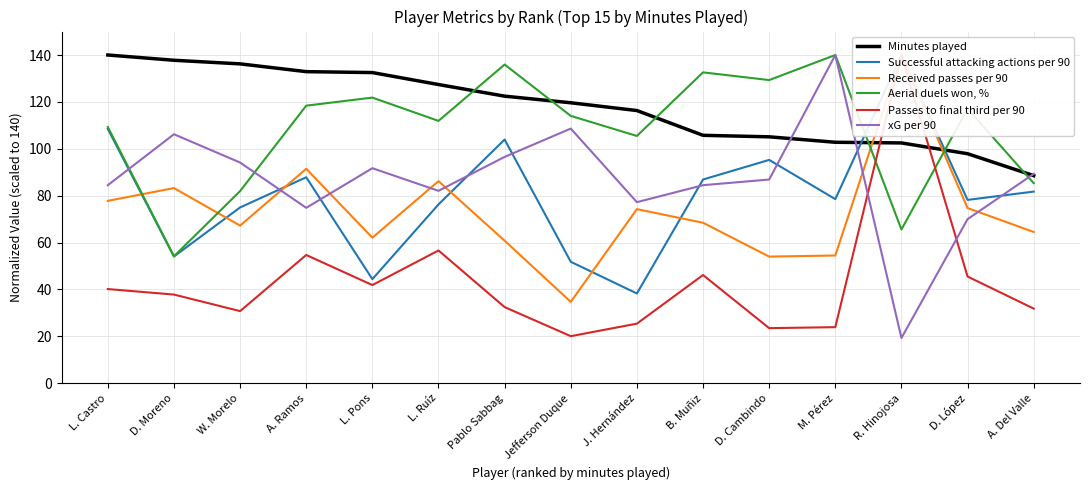

True or false: Received passes per 90 has a value of 112.9 at D. López.

False